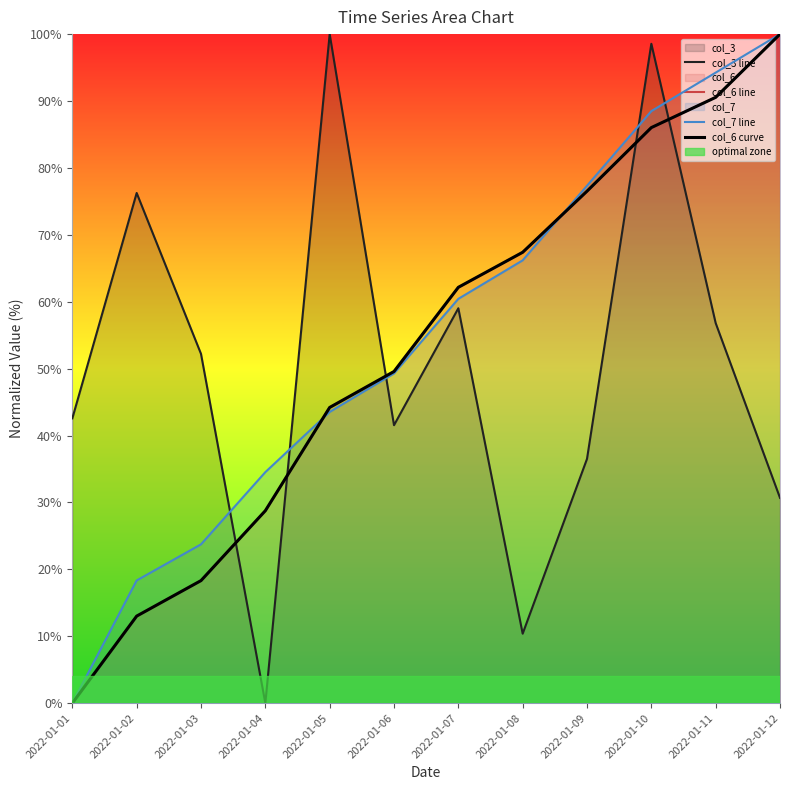

Rank the series by their maximum value, from highest to lowest.

col_3 line, col_6 line, col_7 line, col_6 curve